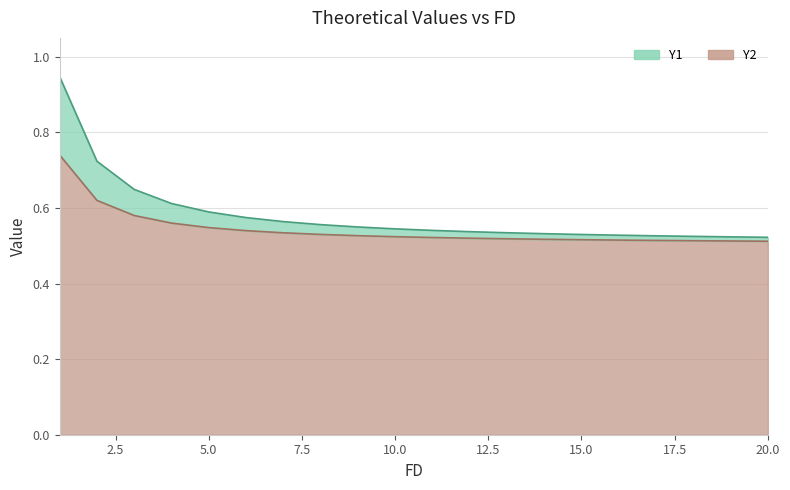

What is the difference between the maximum and minimum values in the Y2 series?

0.2